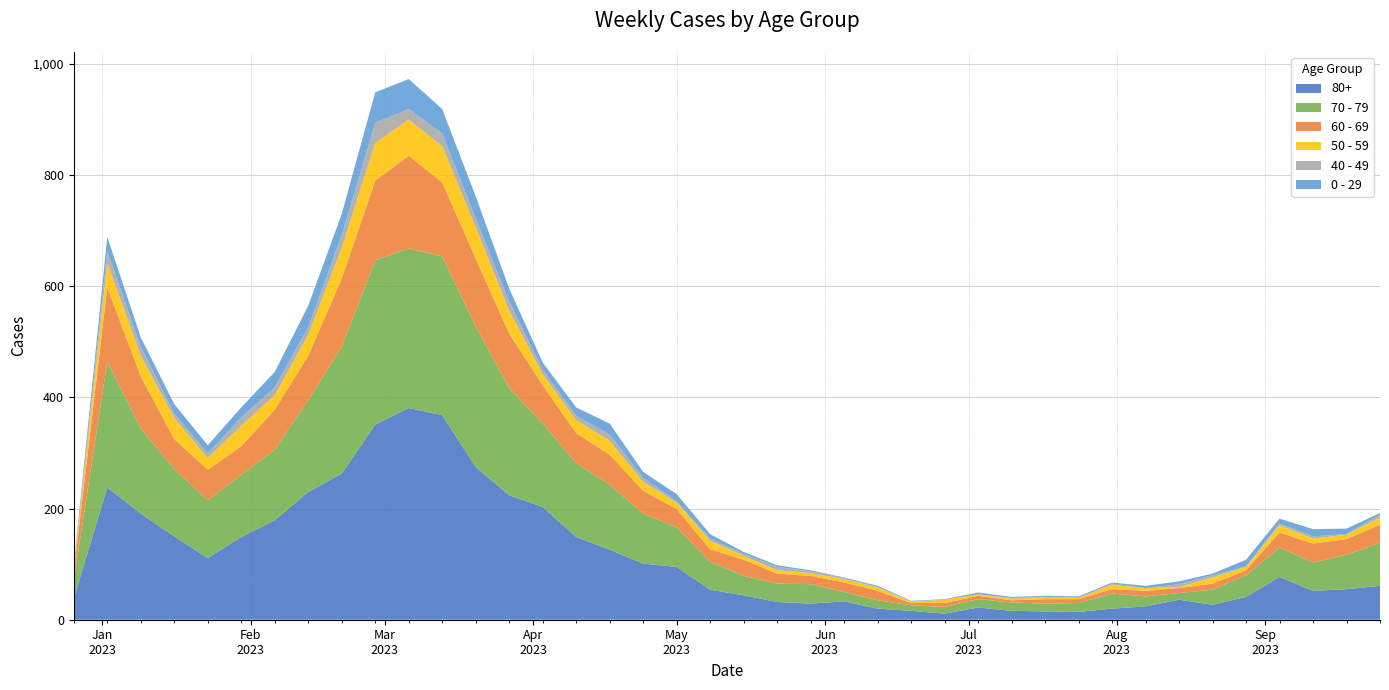

Reading left to right, list all the values displayed in this chart.

80+: 38	238	191	150	111	149	179	230	263	351	381	368	275	224	203	149	126	101	95	54	44	32	29	33	20	16	11	22	16	15	14	20	24	36	27	41	77	52	55	61
70 - 79: 32	226	153	121	104	112	127	165	228	296	287	286	253	193	150	133	117	90	71	50	35	33	35	17	15	10	12	15	15	14	16	27	18	12	27	39	53	51	62	77
60 - 69: 16	134	94	54	55	51	72	80	123	143	167	133	122	98	69	54	54	41	33	23	29	18	15	17	17	4	7	6	4	8	7	8	10	9	11	9	27	34	28	33
50 - 59: 5	44	37	38	21	37	26	38	55	68	65	65	56	41	20	23	25	16	12	15	7	6	5	6	6	2	6	3	3	4	2	8	5	2	11	6	13	9	8	13
40 - 49: 4	21	16	8	8	15	14	13	23	36	19	23	16	16	8	8	11	7	2	4	3	6	3	2	1	1	0	0	1	0	1	2	0	5	4	1	3	4	1	5
0 - 29: 4	26	17	17	15	18	28	39	38	55	54	44	40	24	13	15	20	11	13	8	4	3	2	1	2	1	1	3	2	2	2	2	4	5	3	12	9	13	10	3